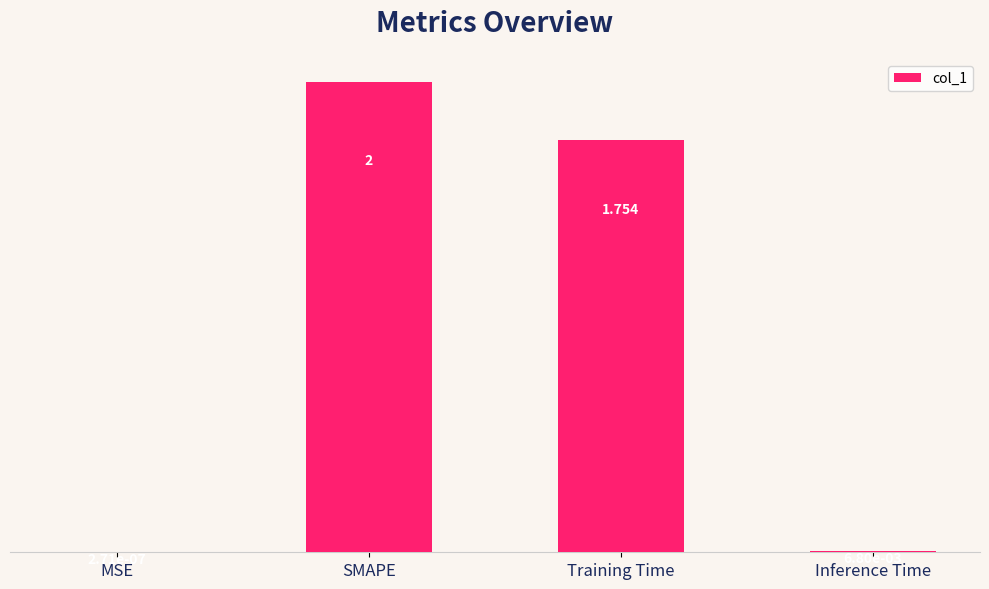

What is the greatest value displayed?

2.0